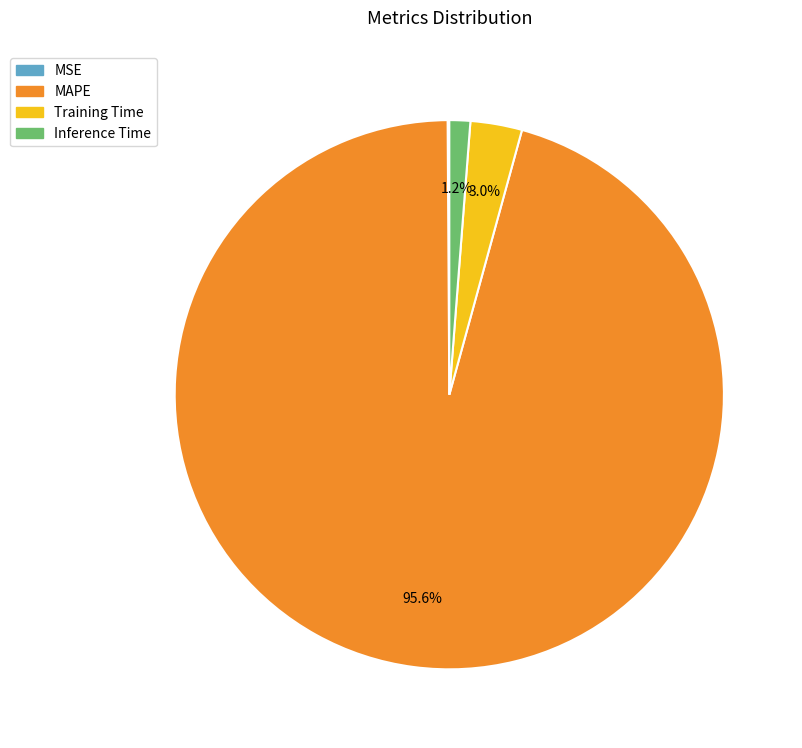

Approximately how many times larger is the value at Training Time compared to Inference Time?

2.5